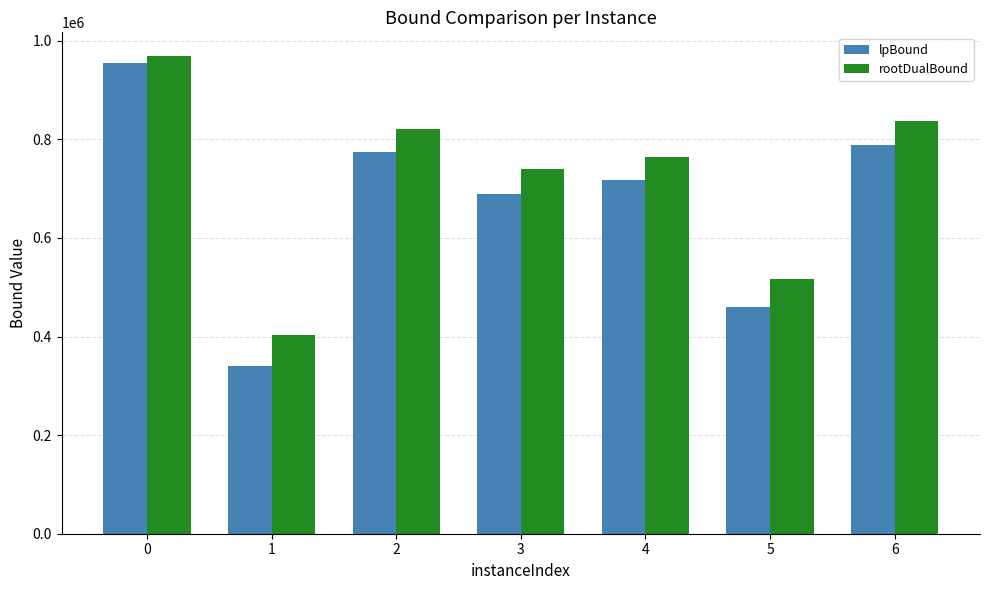

Count the number of categories in the chart.

7